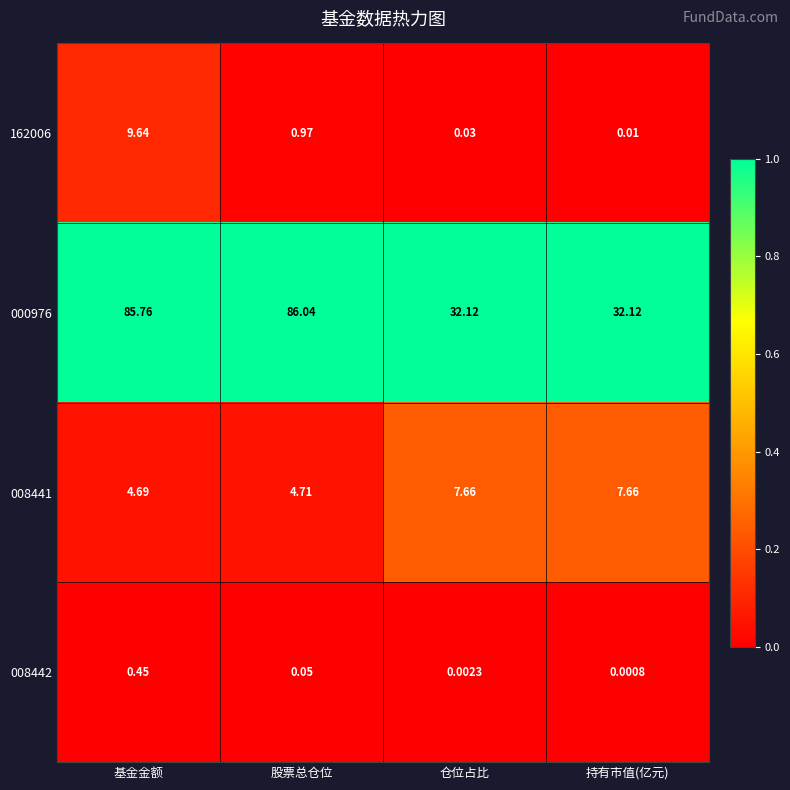

At which category is the sum across all series the highest?

基金金额